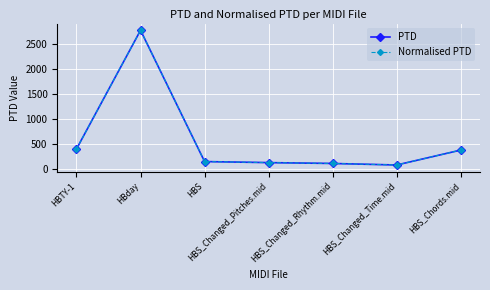

What is the label of the 6th point from the left?

HBS_Changed_Time.mid